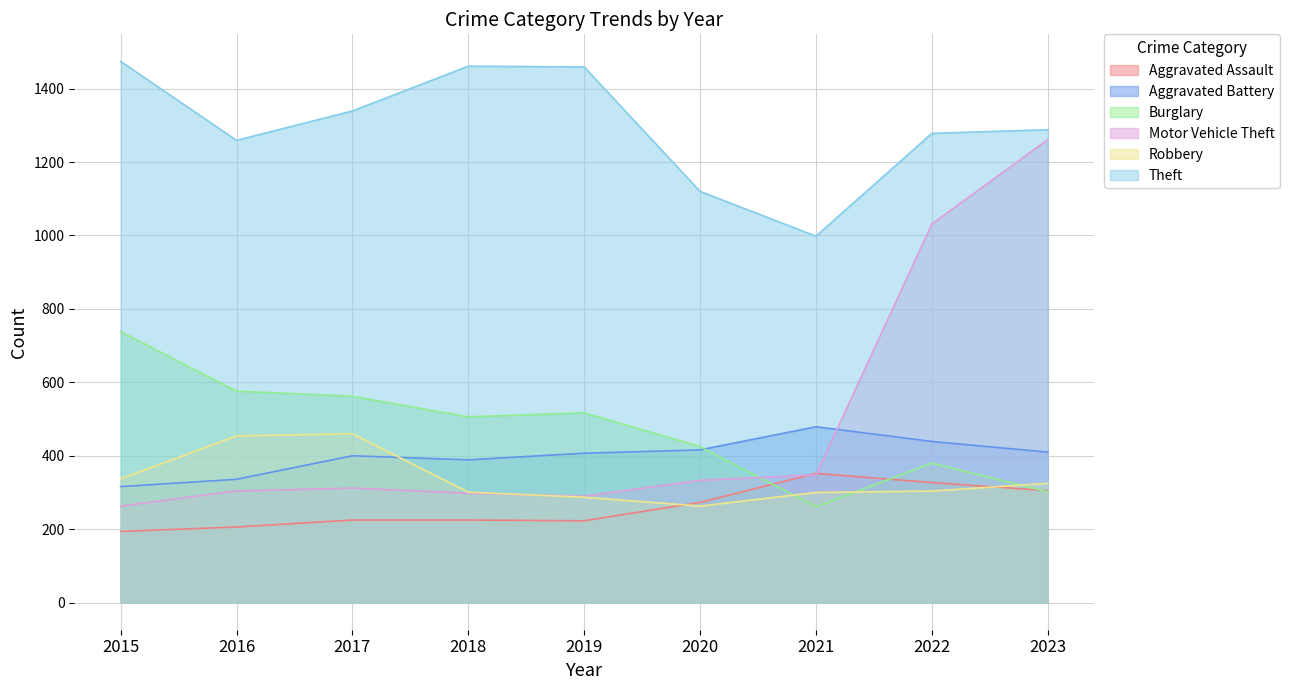

Where does the Theft series first go above 1288?

2015